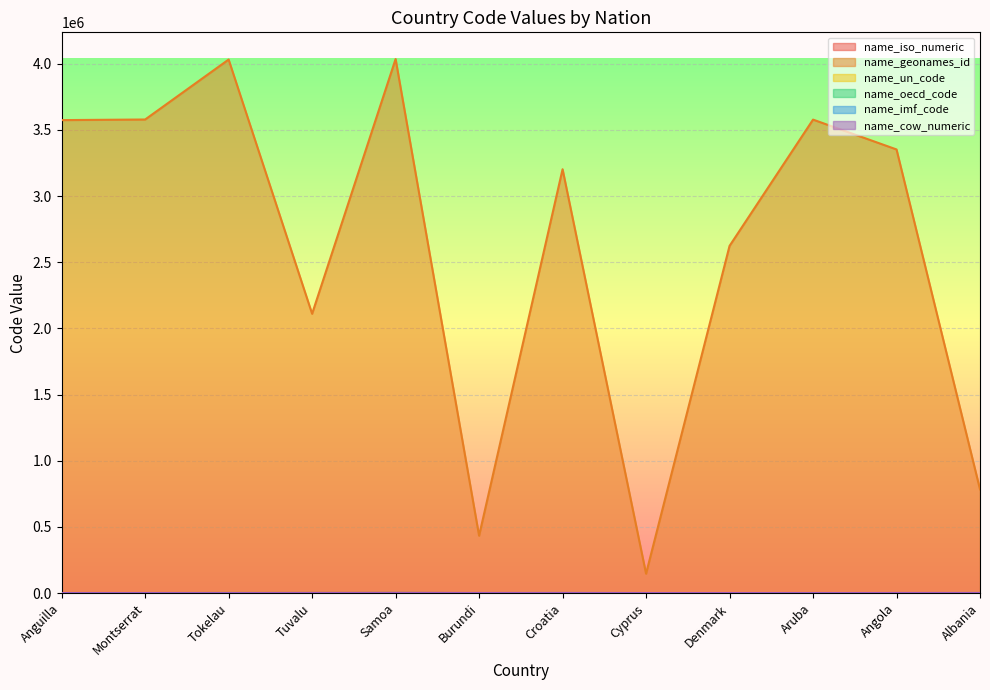

What value does the name_imf_code series have at Montserrat, to the nearest 10?

350